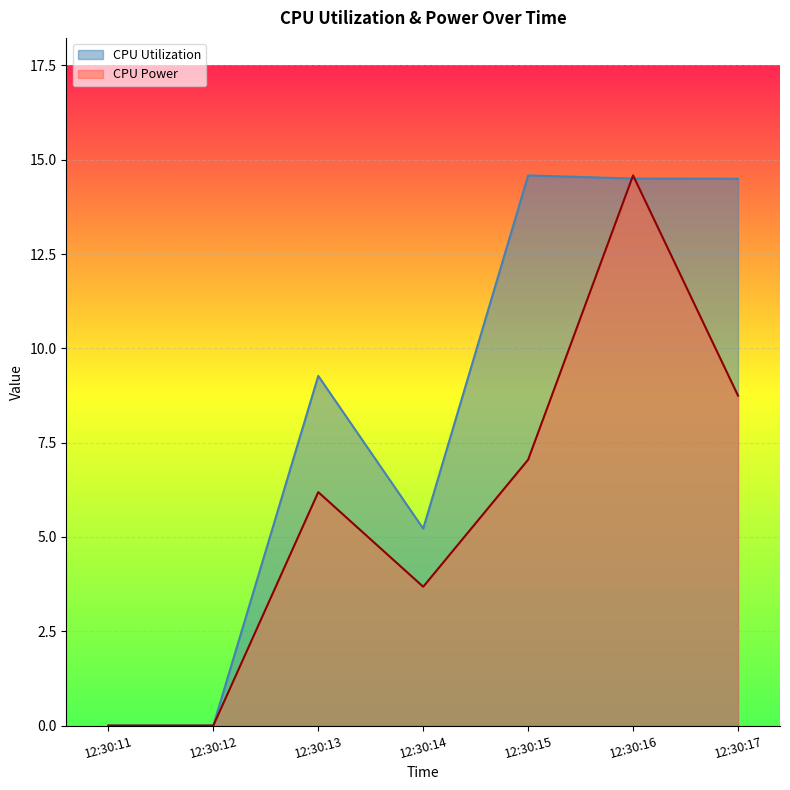

What value does the CPU Utilization series have at 12:30:14?

5.2